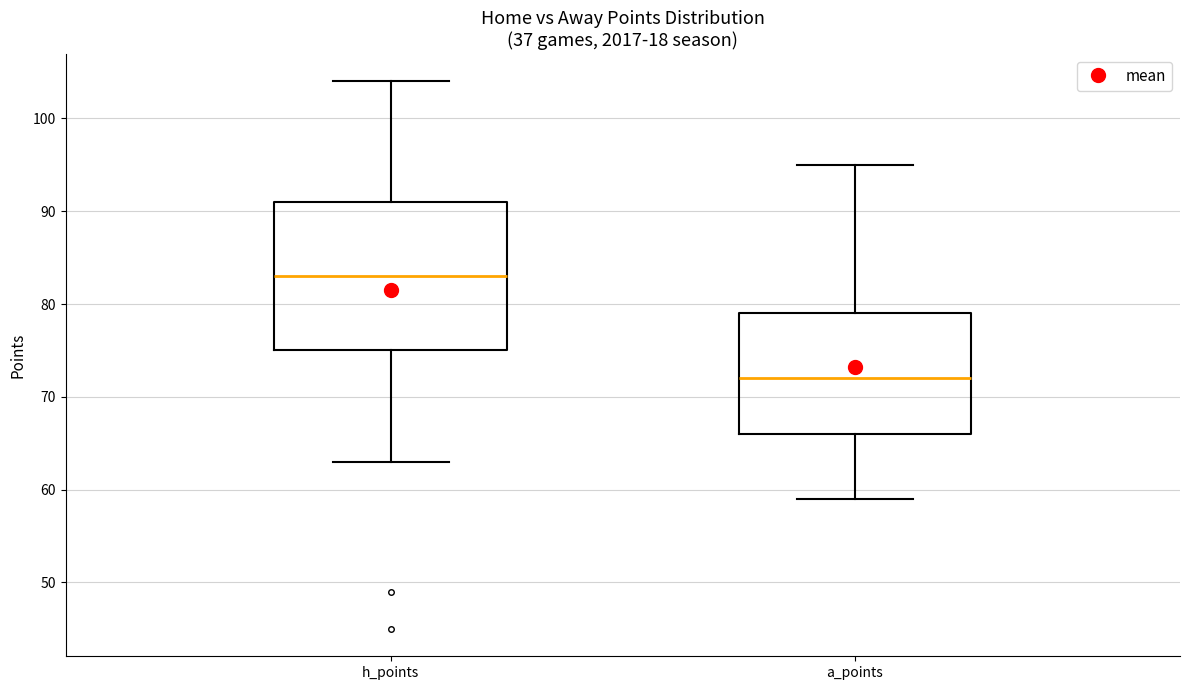

Which box's median line is the highest?

h_points